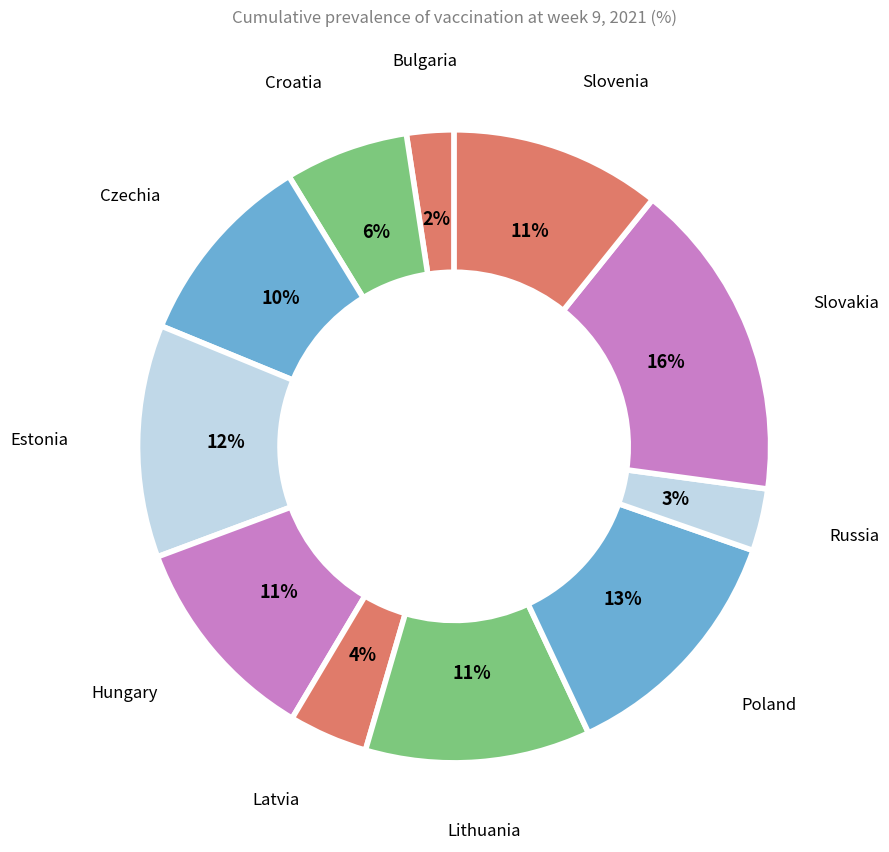

Count the number of slices in the pie.

11